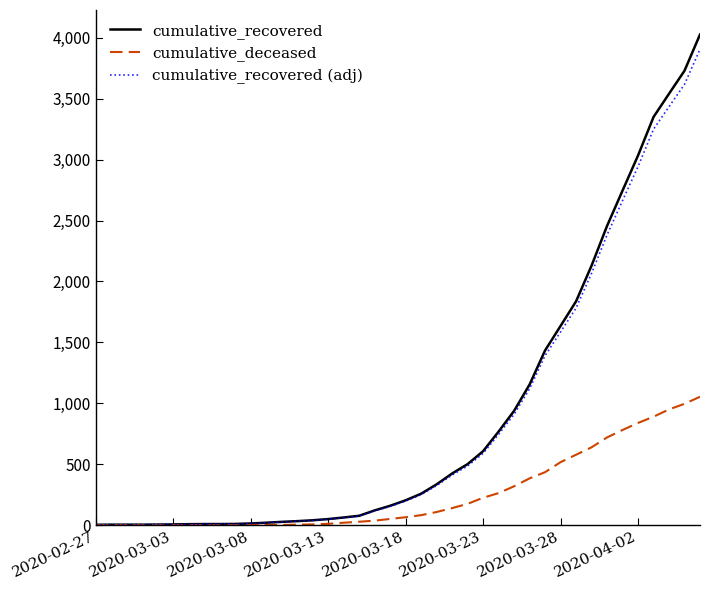

List the series in order of their peak value, lowest first.

cumulative_deceased, cumulative_recovered (adj), cumulative_recovered